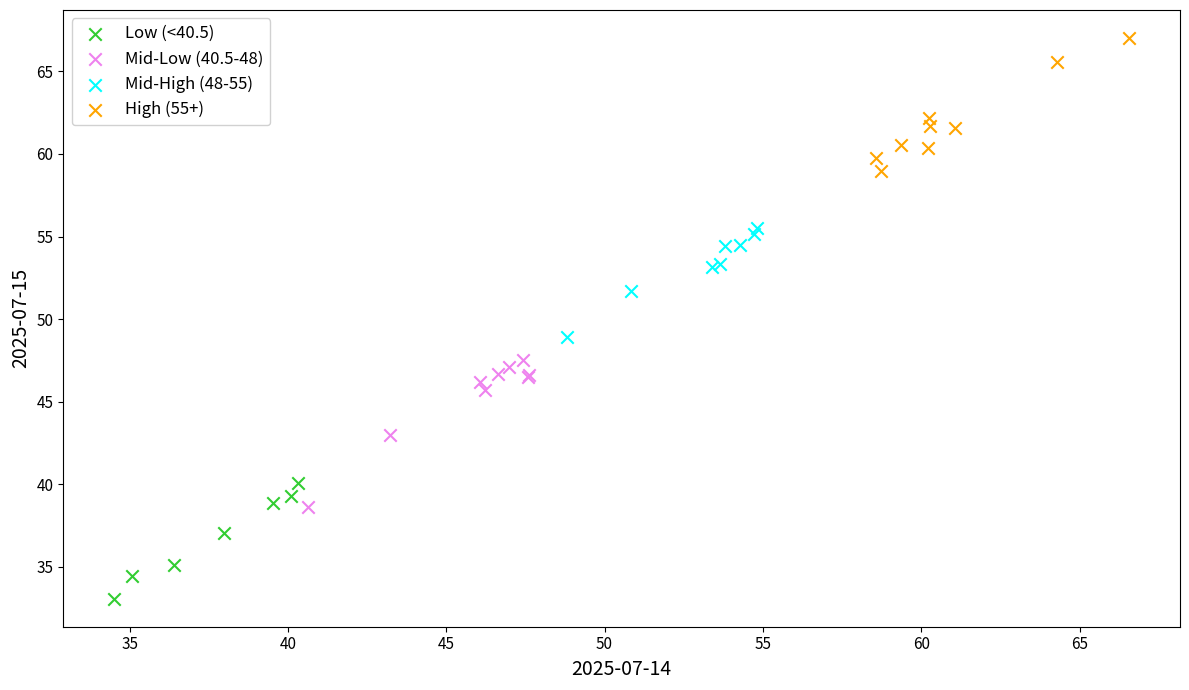

Which series reaches the minimum Y coordinate?

Low (<40.5)